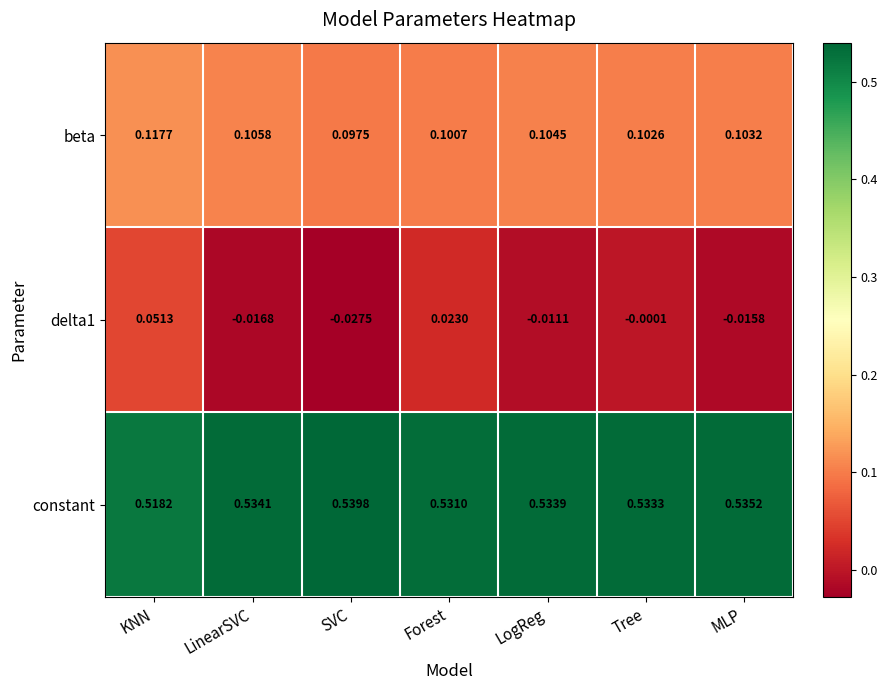

What is the total value across all series at LinearSVC?

0.6